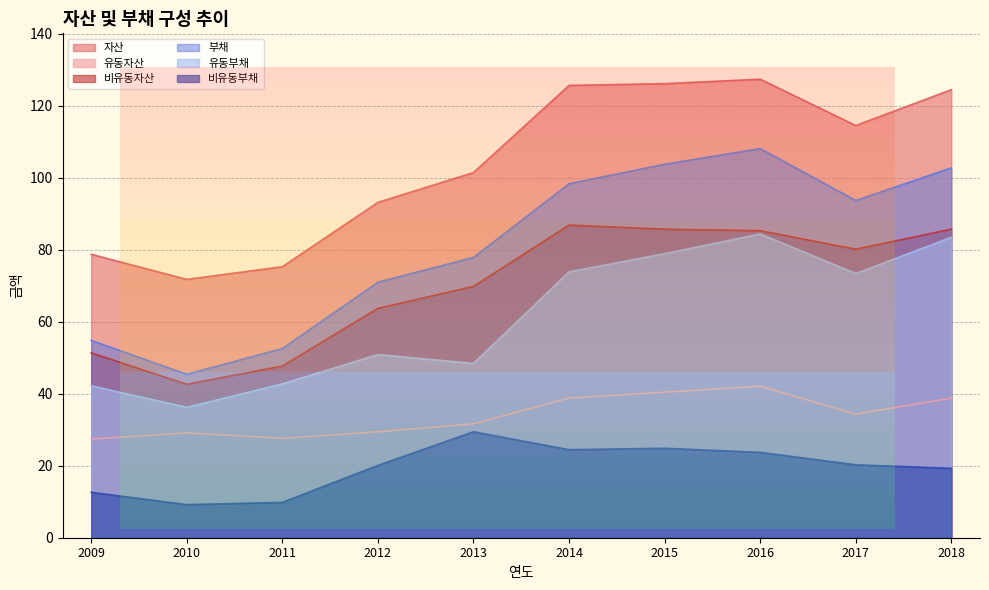

True or false: 부채 has a value of 54.8 at 2009.

True